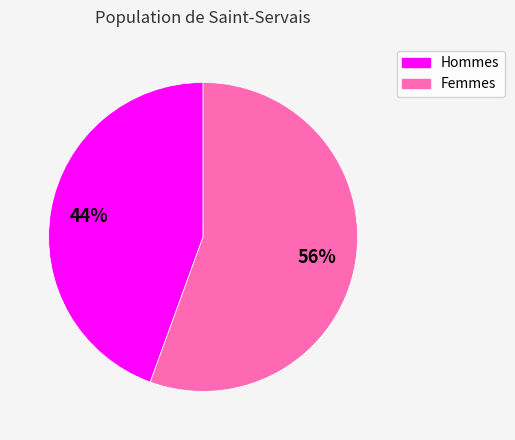

What is the largest slice in the pie chart?

Femmes